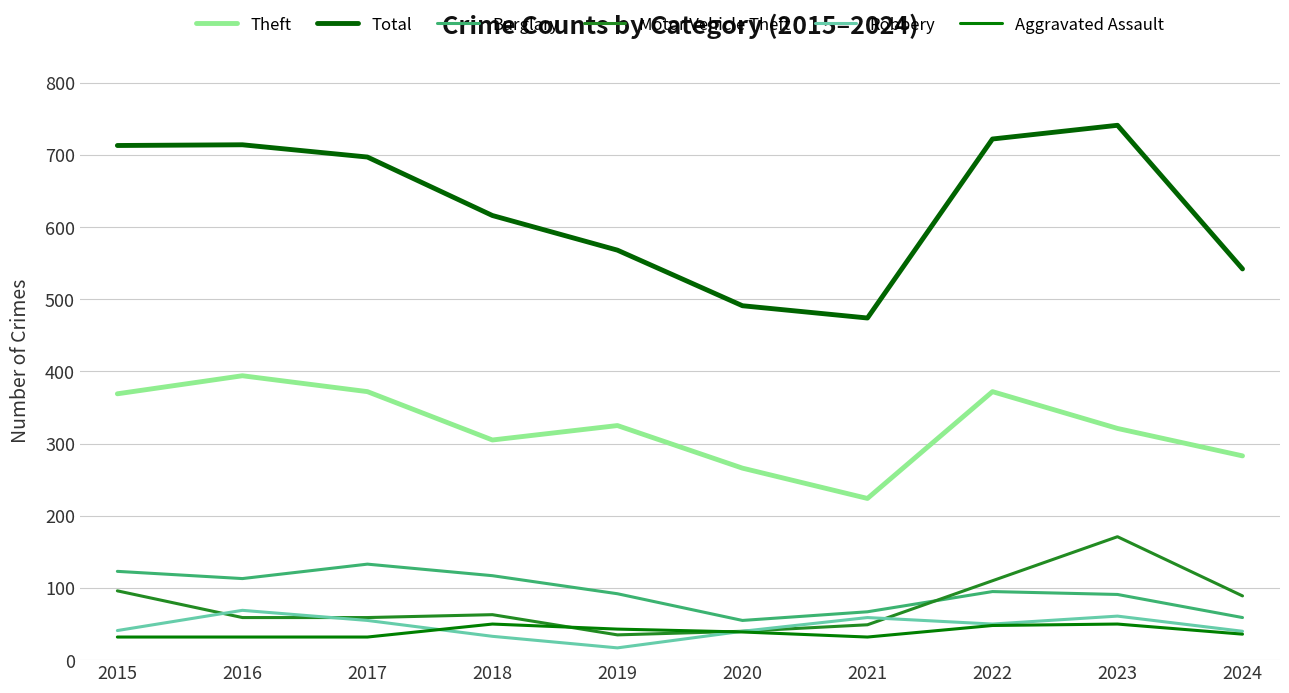

At which category is the sum across all series the highest?

2023